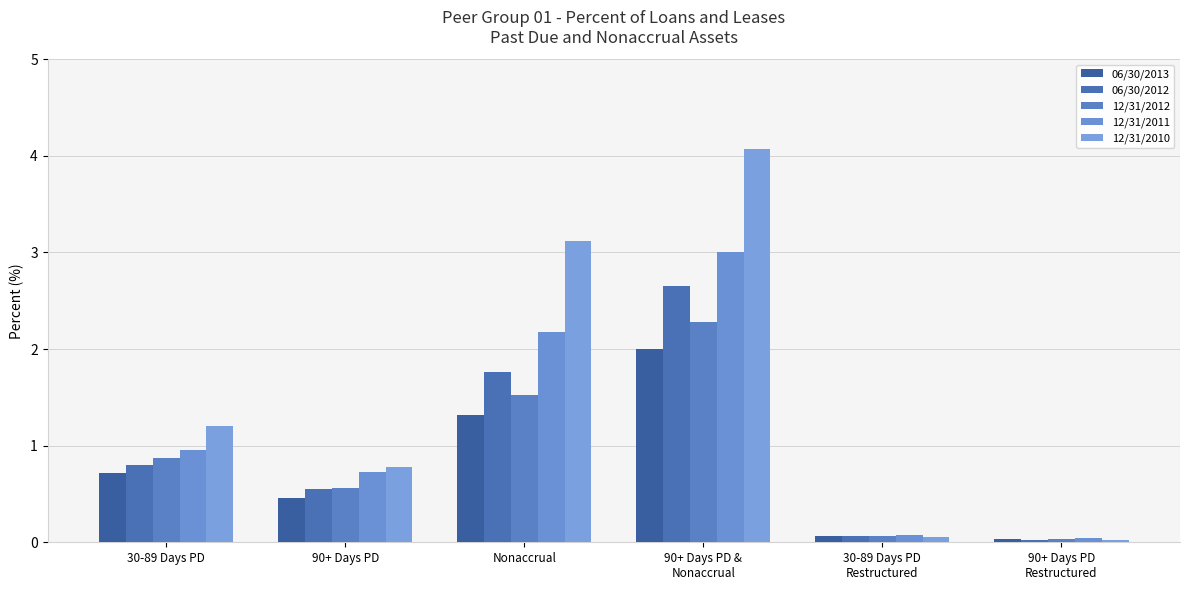

Reading left to right, list all the values displayed in this chart.

06/30/2013: 0.7	0.5	1.3	2.0	0.1	0.0
06/30/2012: 0.8	0.6	1.8	2.6	0.1	0.0
12/31/2012: 0.9	0.6	1.5	2.3	0.1	0.0
12/31/2011: 1.0	0.7	2.2	3.0	0.1	0.0
12/31/2010: 1.2	0.8	3.1	4.1	0.1	0.0